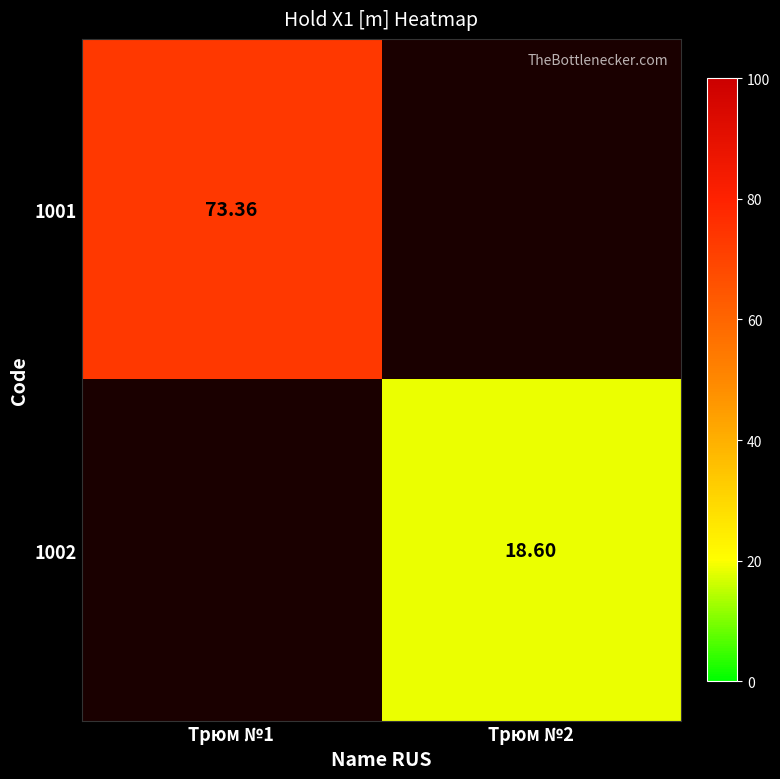

Rank the series at Трюм №2 from highest to lowest value.

1002, 1001